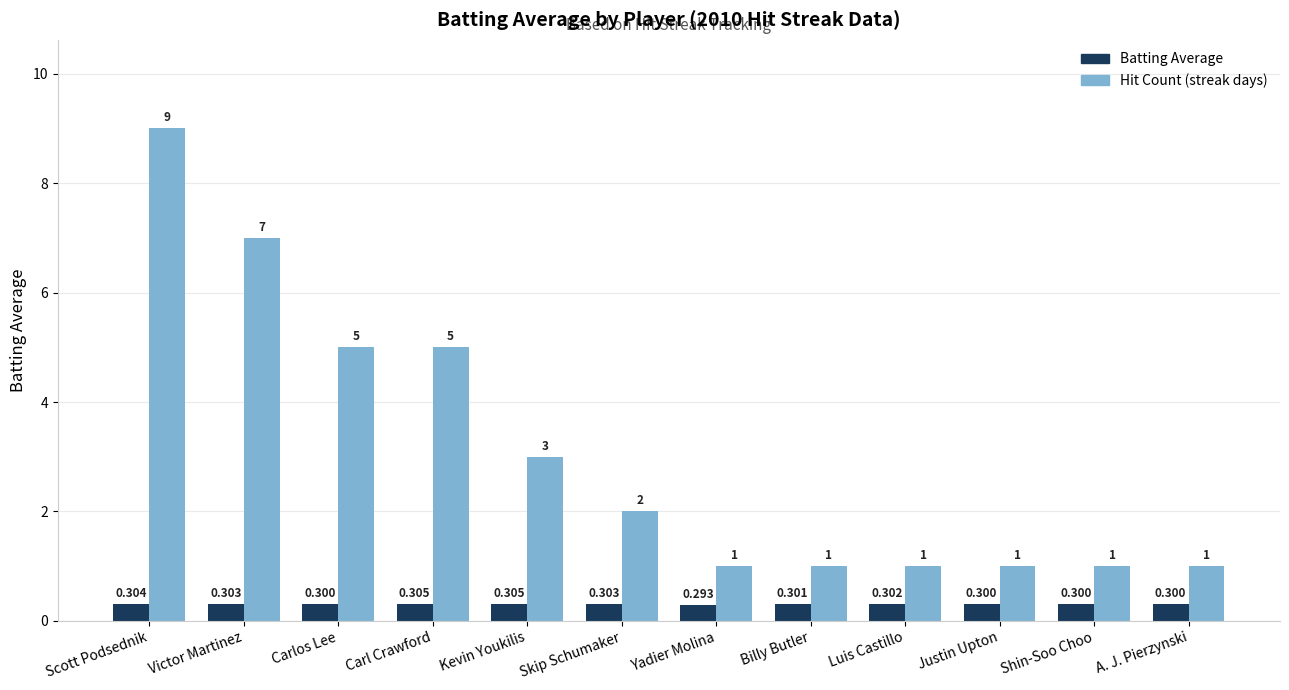

How many bars are there in total?

24